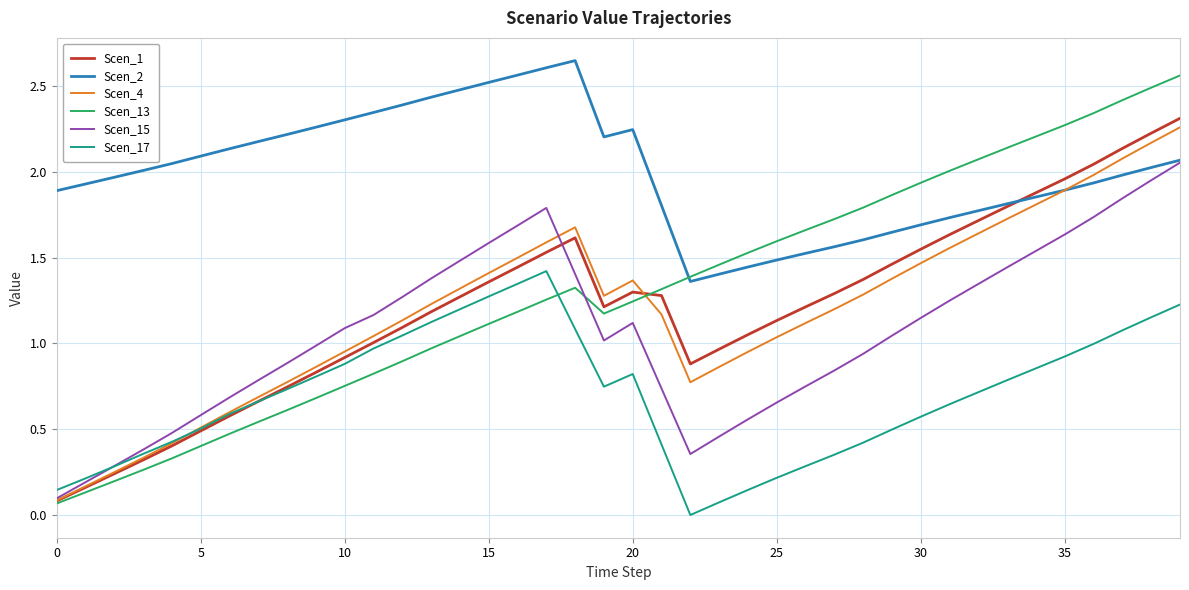

Which series has the largest total across all categories?

Scen_2